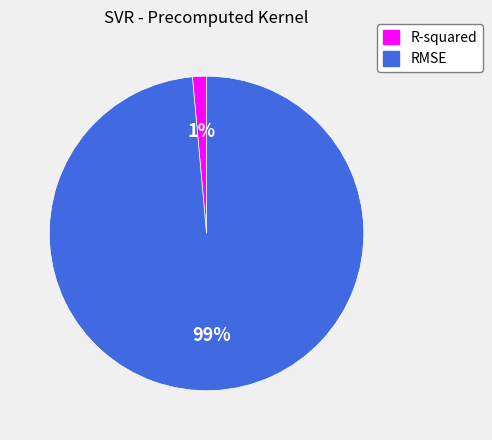

What percentage is the R-squared slice, to the nearest percent?

1%